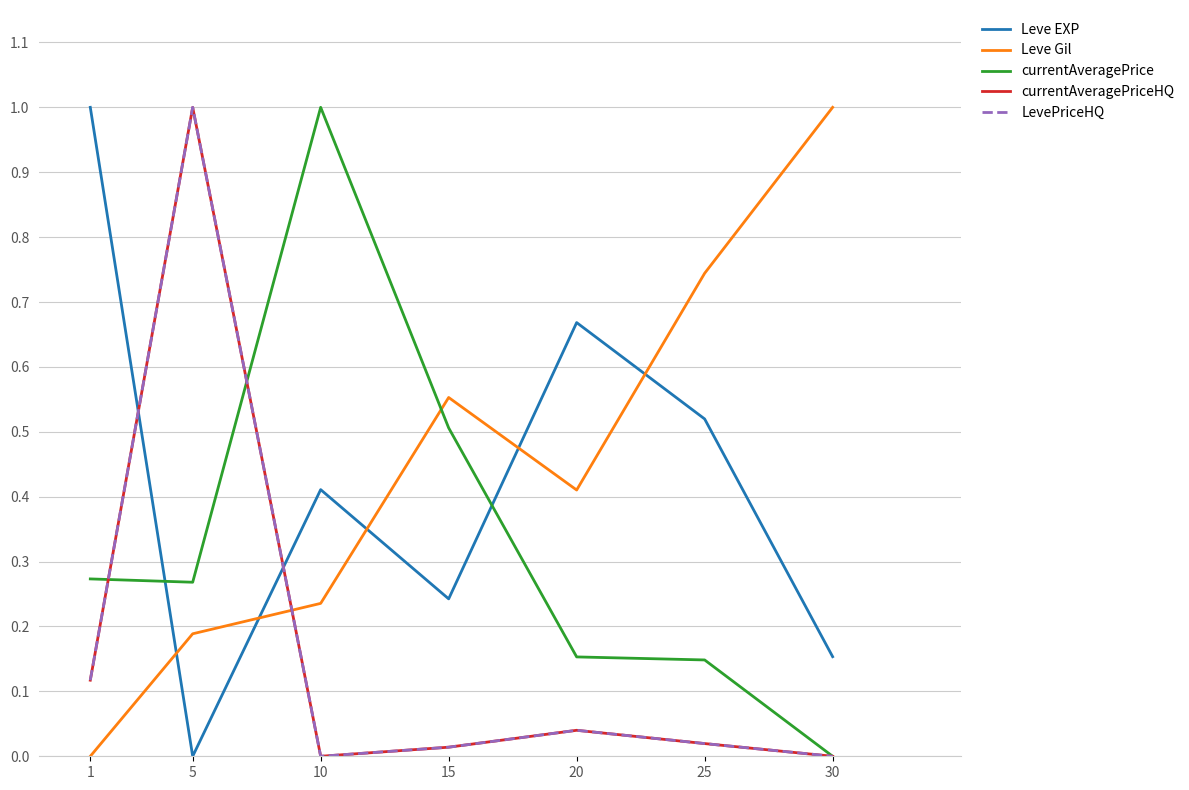

Is the value of Leve EXP at 25 greater than the value of currentAveragePriceHQ at 15?

Yes